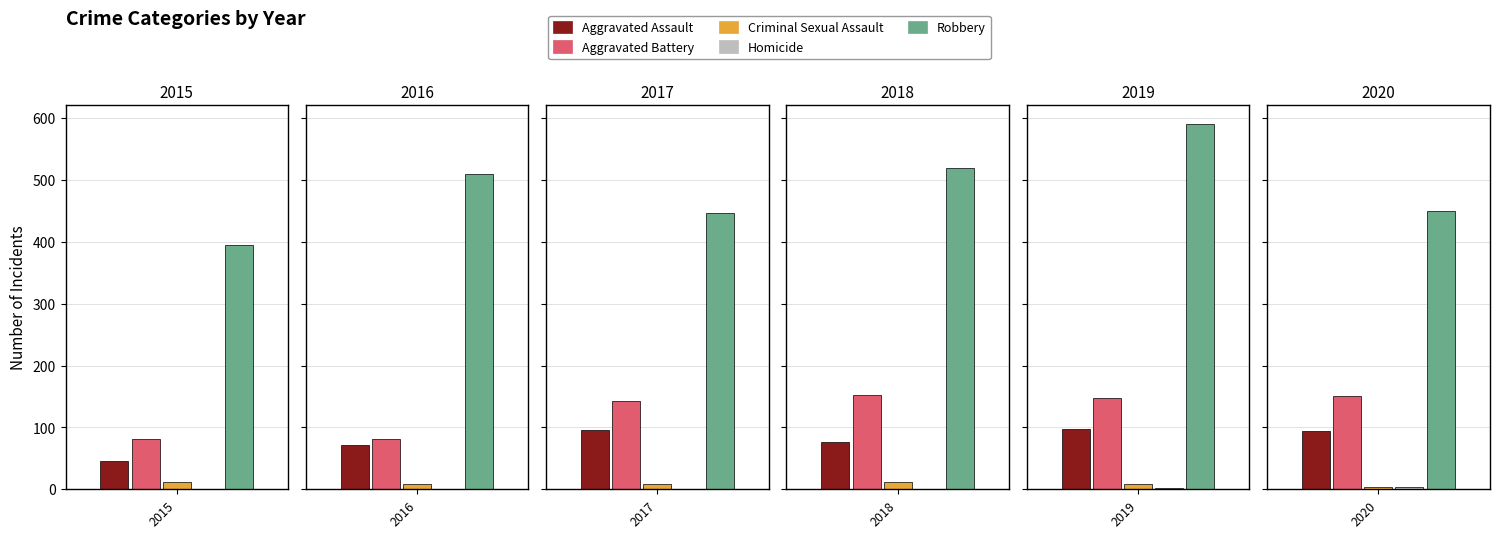

What are all the series names shown in the legend?

Aggravated Assault, Aggravated Battery, Criminal Sexual Assault, Homicide, Robbery